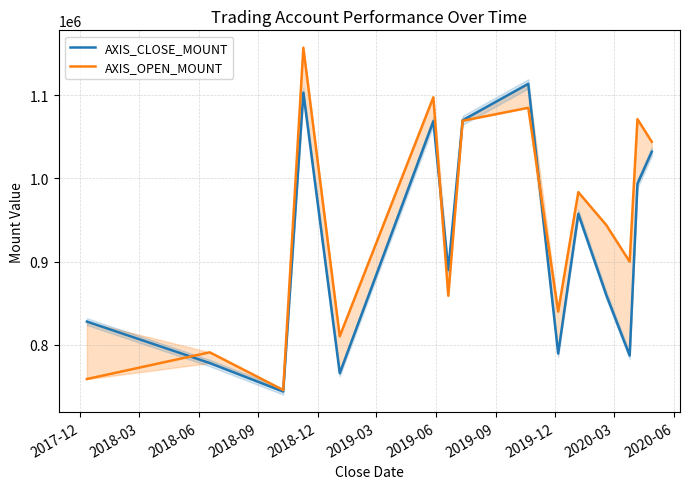

Does the chart display data point markers on the line(s)?

No